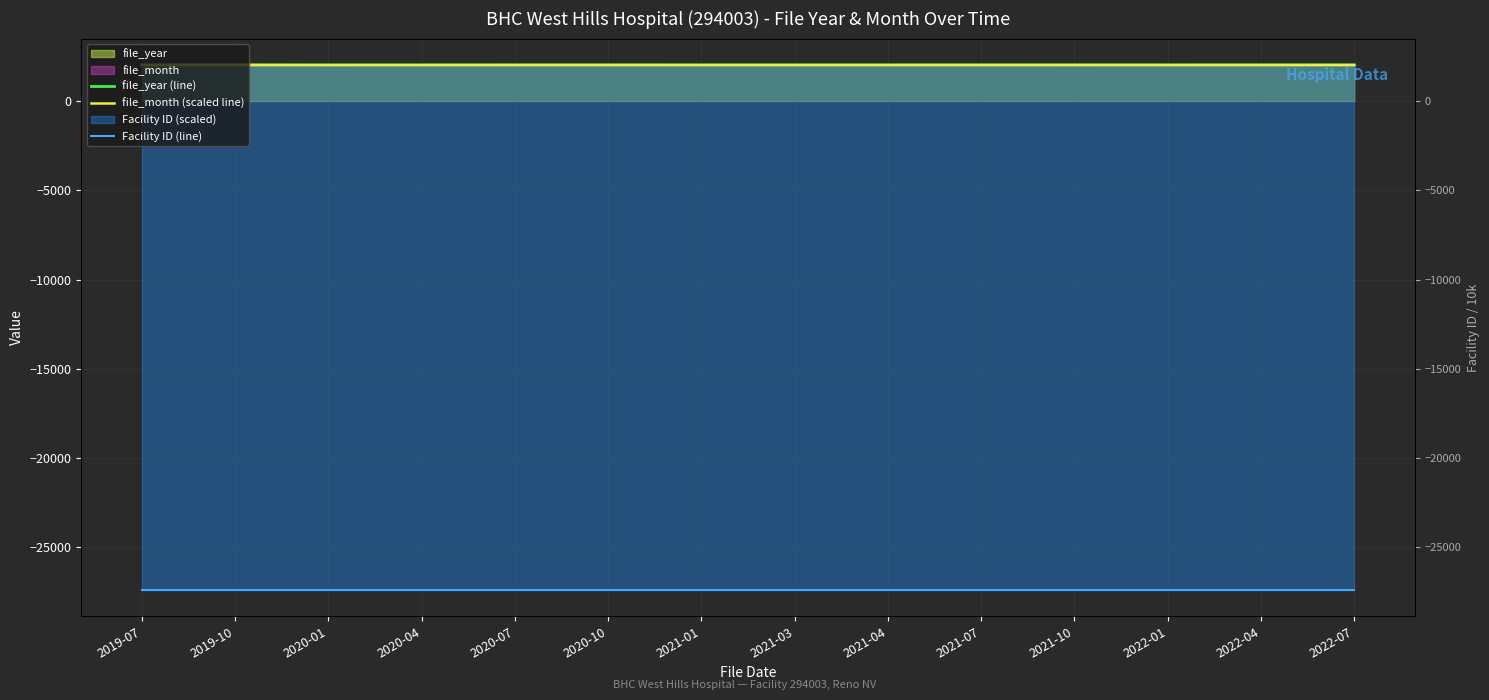

Is the value of file_year (line) at 2020-07 greater than the value of file_month (scaled line) at 2022-07?

No